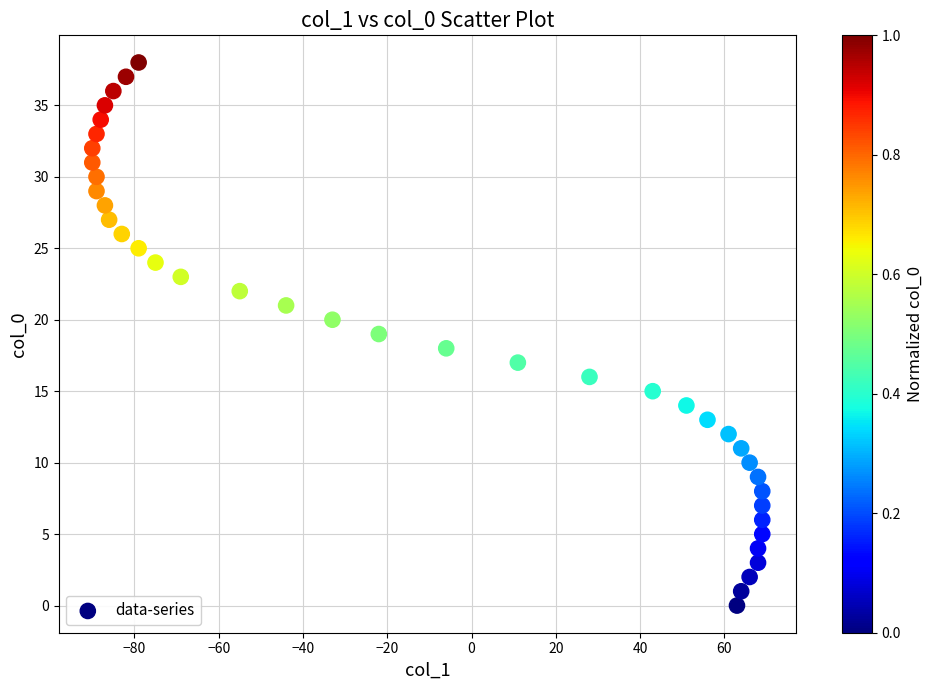

What is the range of X values (max minus min)?

159